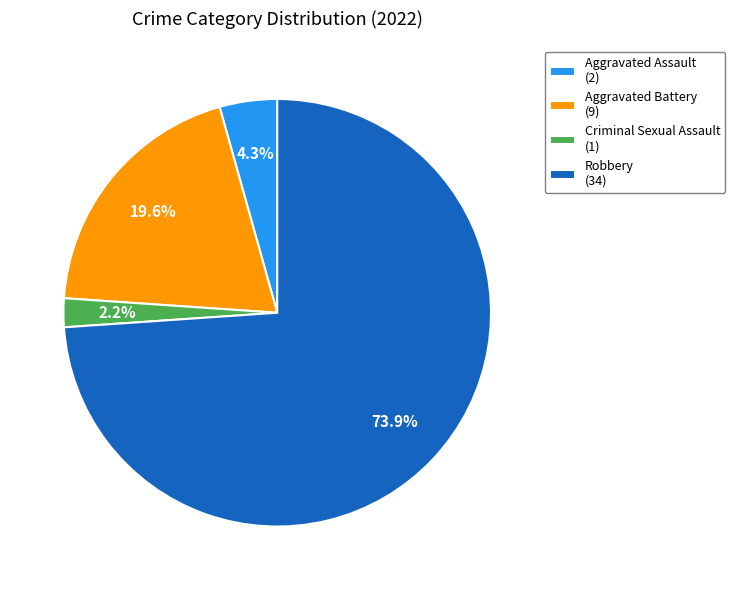

Which slice is the smallest?

Criminal Sexual Assault